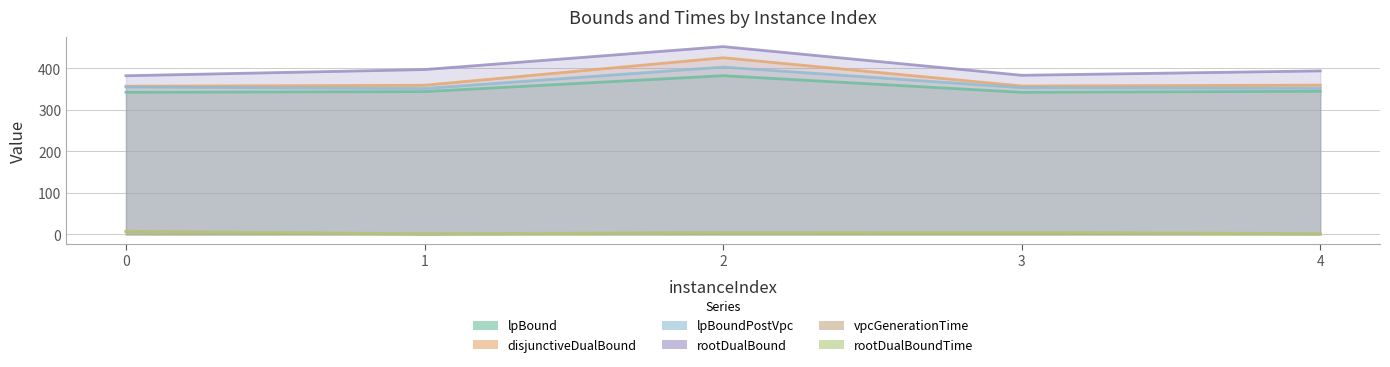

Does the chart display data point markers on the line(s)?

No